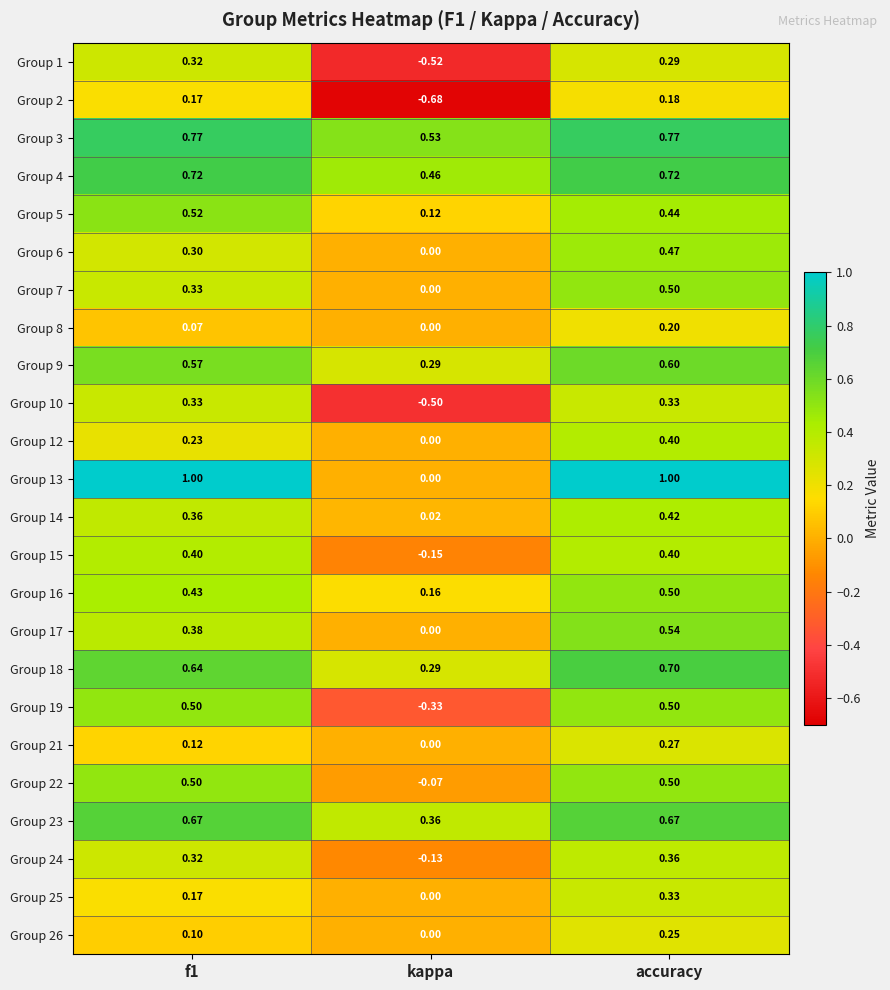

At which category is the sum across all series the highest?

accuracy